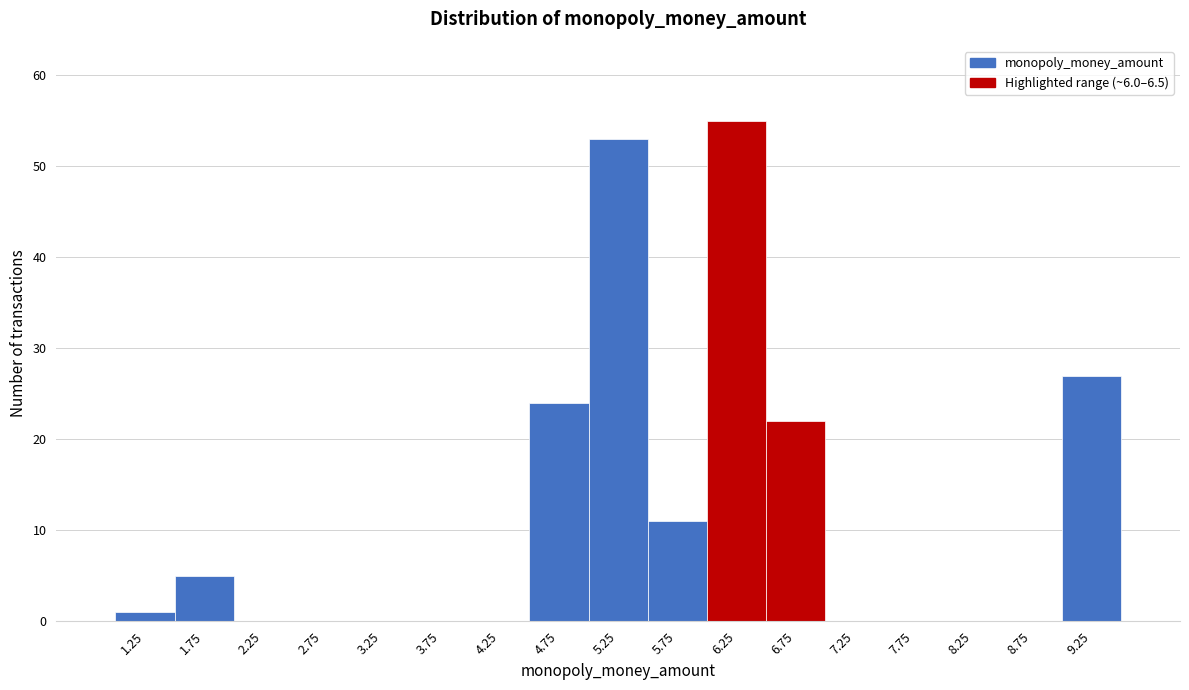

Reading left to right, list every bar in this chart as the range it spans on the x-axis followed by its height. The values are not printed on the chart, so give them approximately, as read against the axis.

1.0 to 1.5: 1
1.5 to 2.0: 5
2.0 to 2.5: 0
2.5 to 3.0: 0
3.0 to 3.5: 0
3.5 to 4.0: 0
4.0 to 4.5: 0
4.5 to 5.0: 24
5.0 to 5.5: 53
5.5 to 6.0: 11
6.0 to 6.5: 55
6.5 to 7.0: 22
7.0 to 7.5: 0
7.5 to 8.0: 0
8.0 to 8.5: 0
8.5 to 9.0: 0
9.0 to 9.5: 27